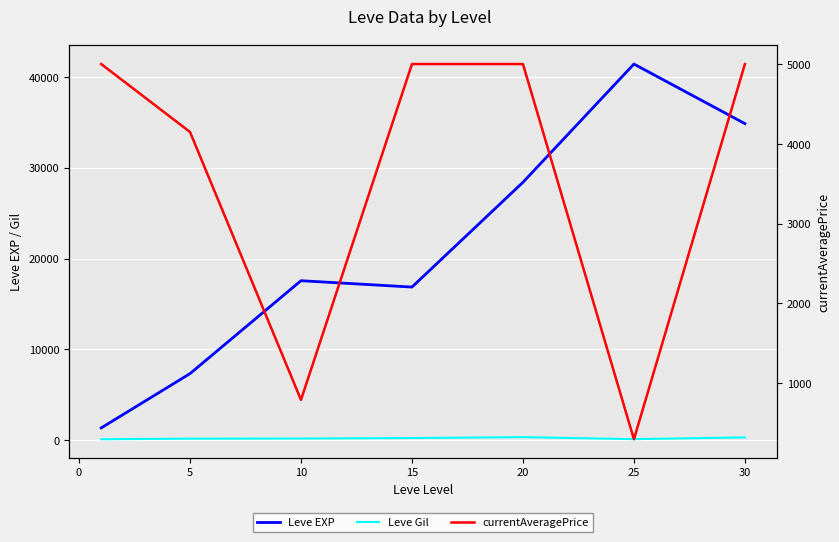

At how many categories does at least one series exceed 22982?

3